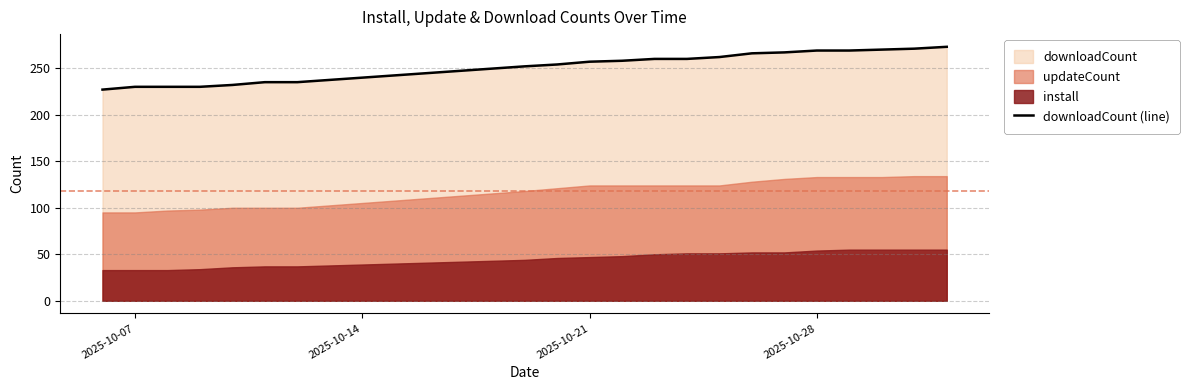

What is the lowest value of the downloadCount (line) series?

227